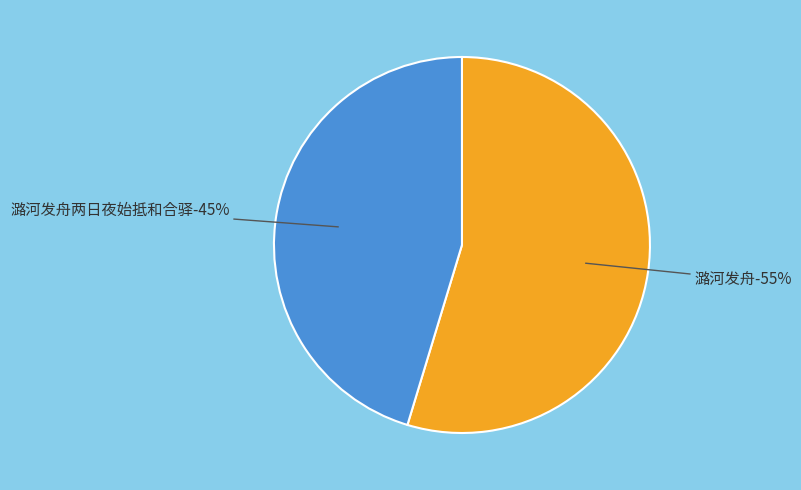

How many slices are in this pie chart?

2